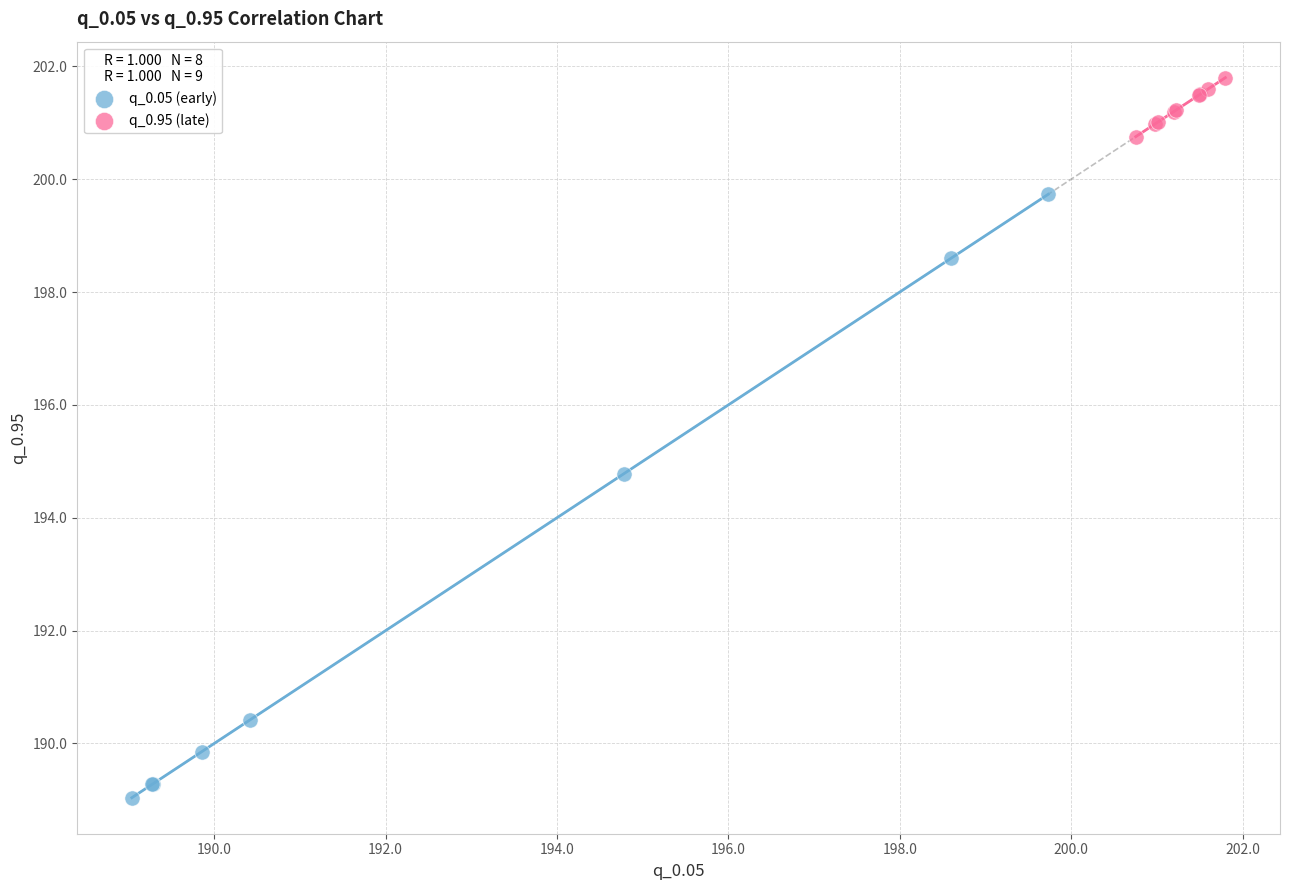

Which series contains the highest Y value?

q_0.95 (late)